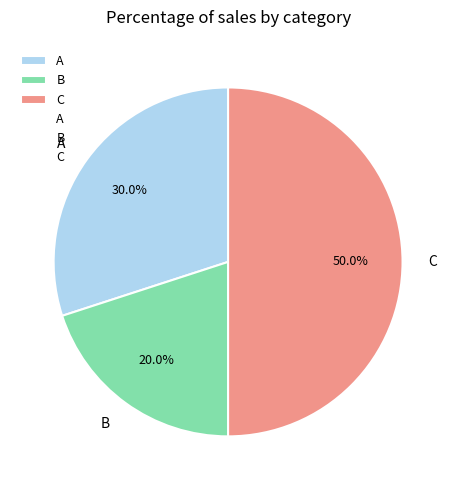

To the nearest percent, what portion does A represent?

30%